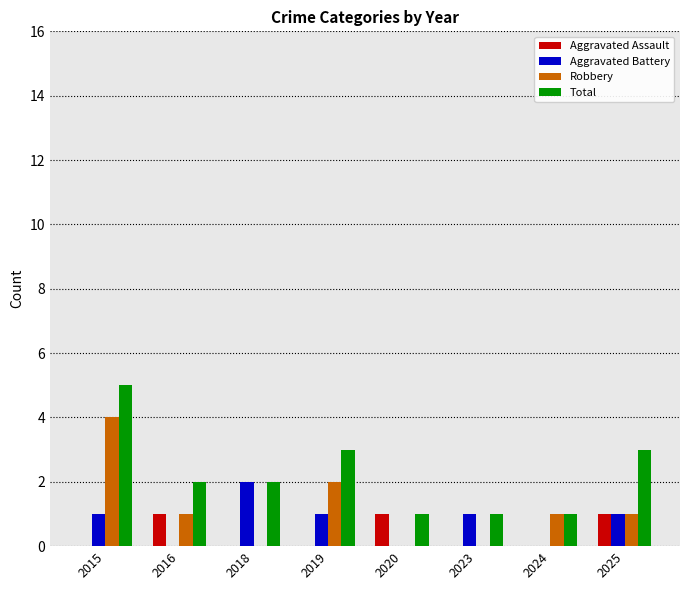

What is the sum of the Total values at 2025 and 2019?

6